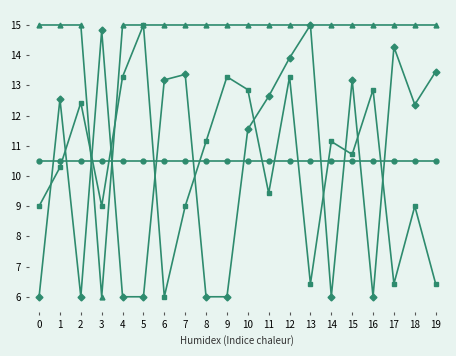

How many lines are shown in the chart?

4